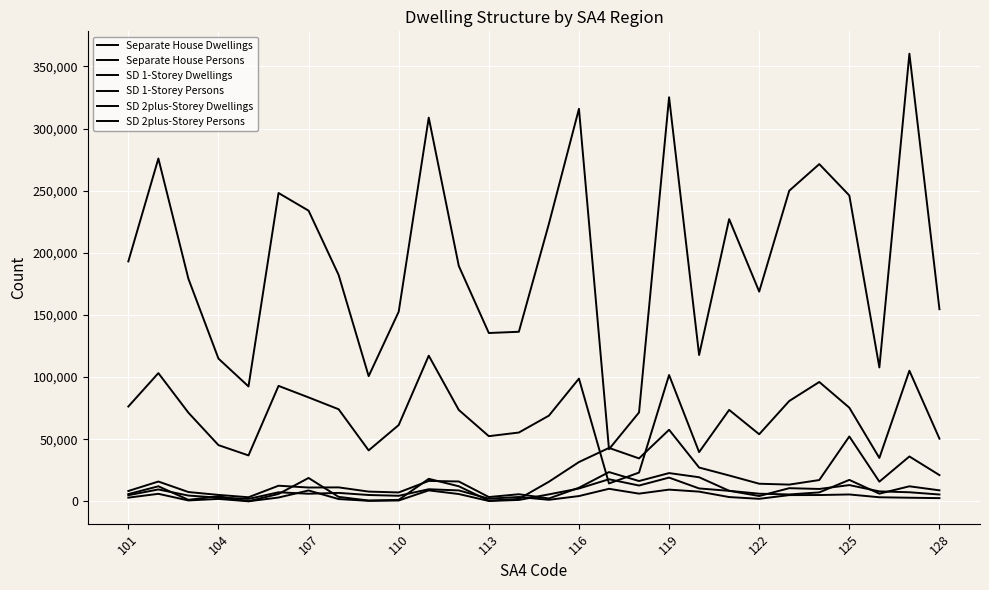

Does the chart have visible grid lines?

Yes